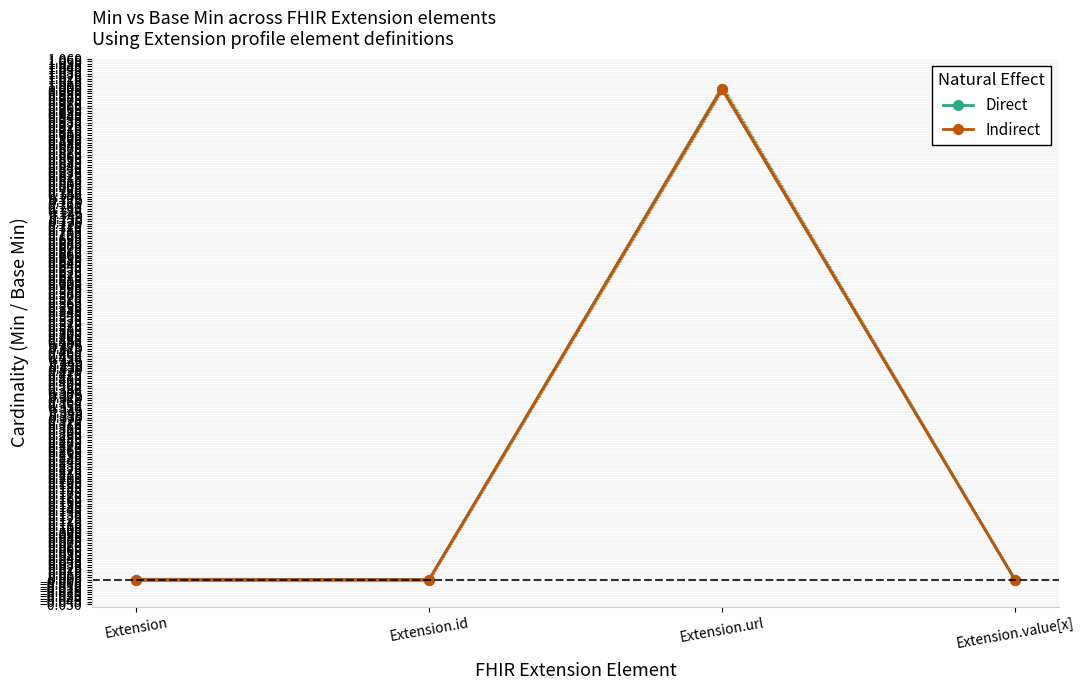

Between Extension.value[x] and Extension.url, which is larger?

Extension.url